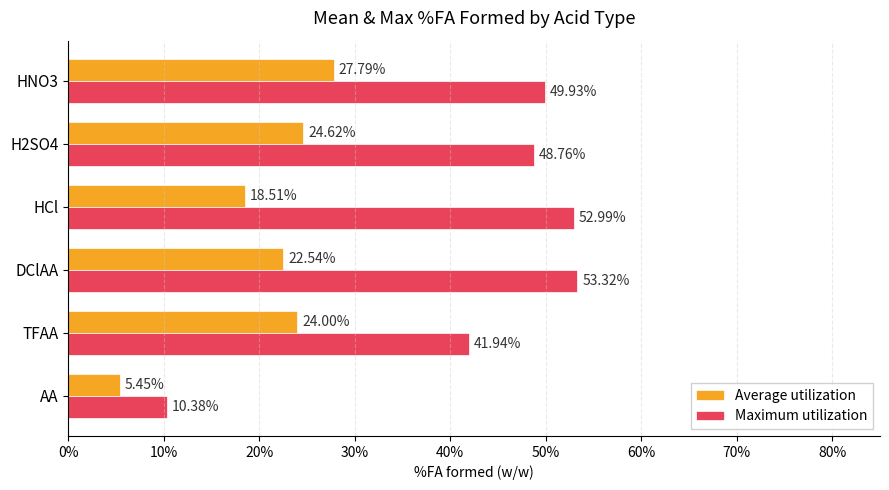

What are all the series names shown in the legend?

Average utilization, Maximum utilization